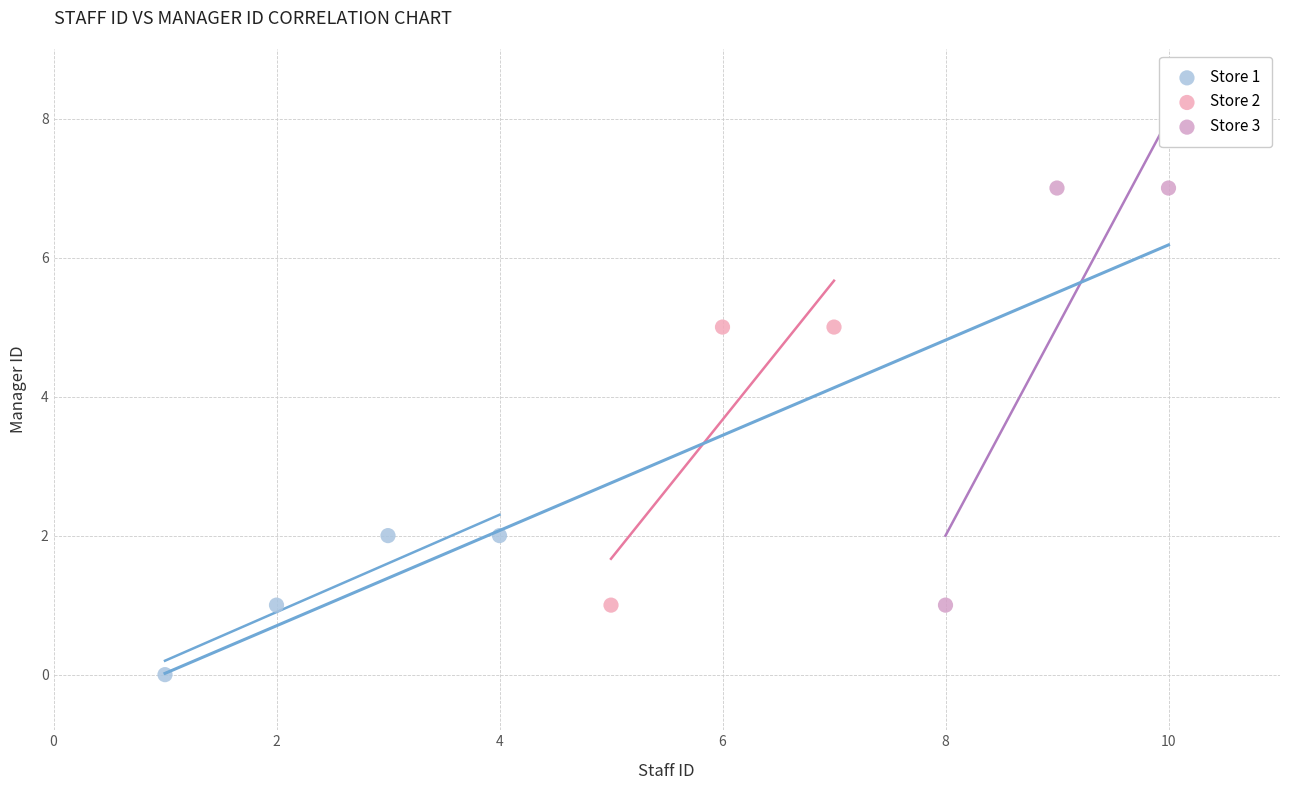

Which series has the largest Y range (max minus min)?

Store 3